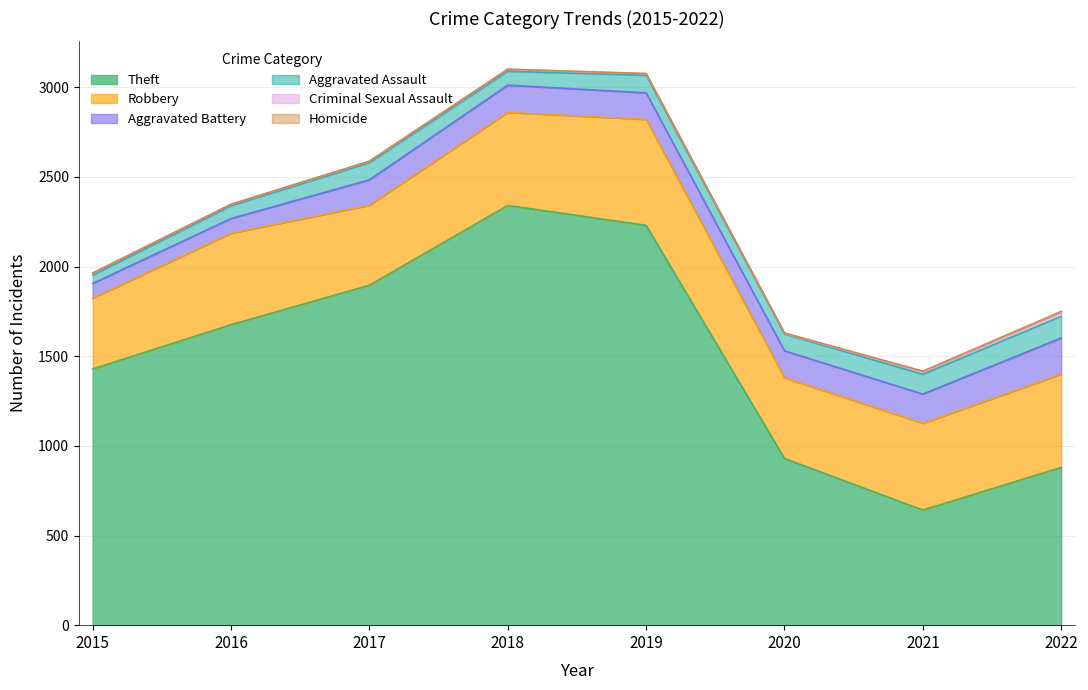

The value of Criminal Sexual Assault at 2020 is 5. True or false?

False